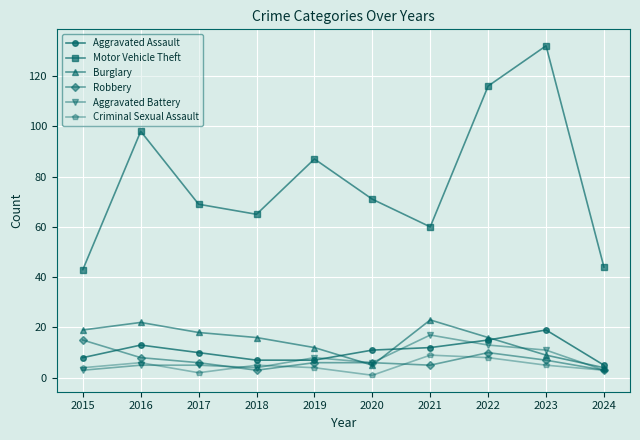

Reading right to left, transcribe all the data shown in this chart.

Aggravated Assault: 5	19	15	12	11	7	7	10	13	8
Motor Vehicle Theft: 44	132	116	60	71	87	65	69	98	43
Burglary: 4	9	16	23	5	12	16	18	22	19
Robbery: 3	7	10	5	6	6	3	6	8	15
Aggravated Battery: 3	11	13	17	6	8	4	5	5	3
Criminal Sexual Assault: 3	5	8	9	1	4	5	2	6	4